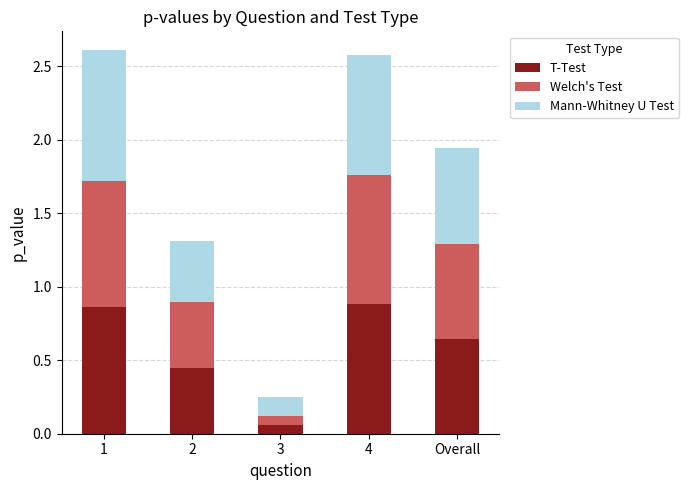

At which label does T-Test reach its minimum?

3